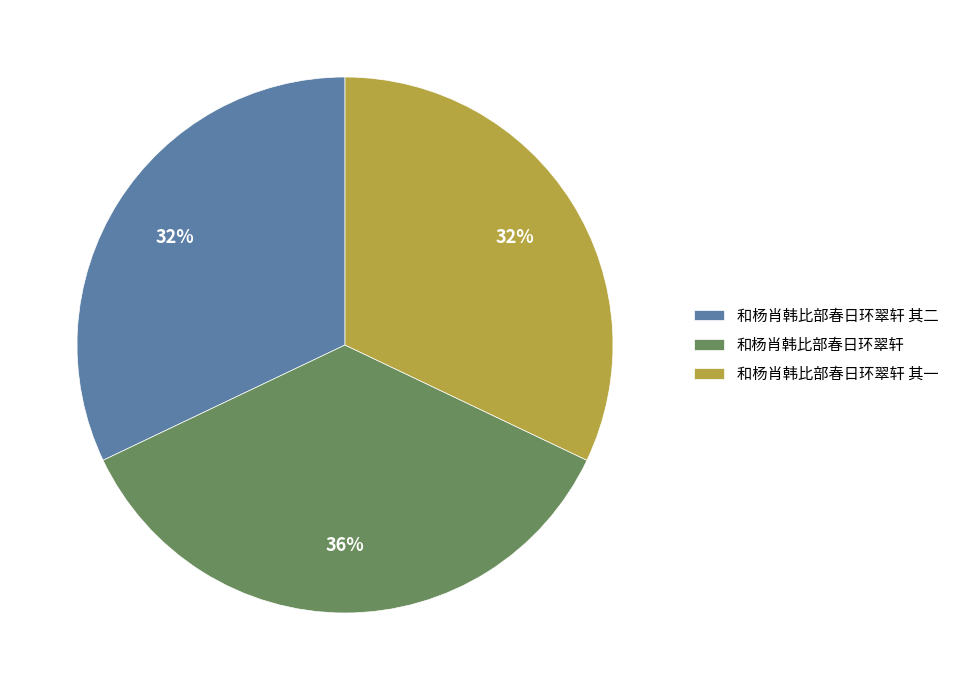

Count the number of slices in the pie.

3